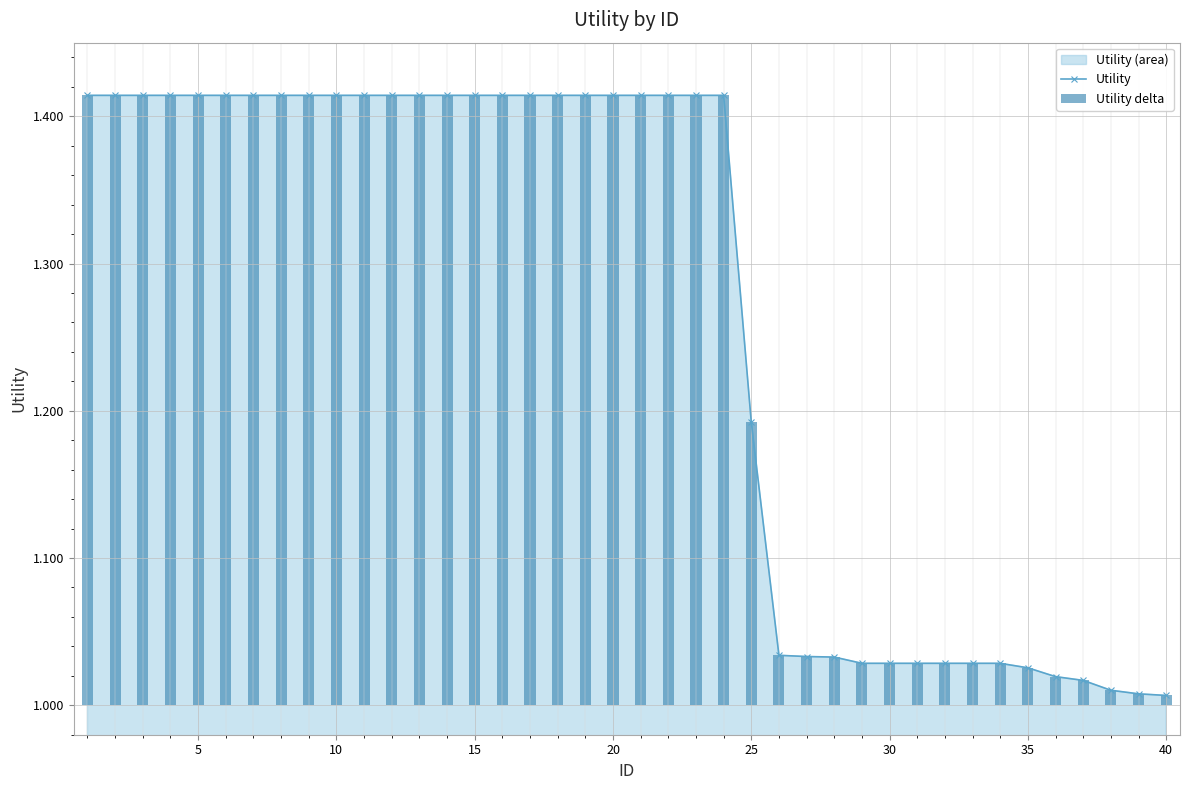

Is it true that Utility equals 0.9 at 5?

False